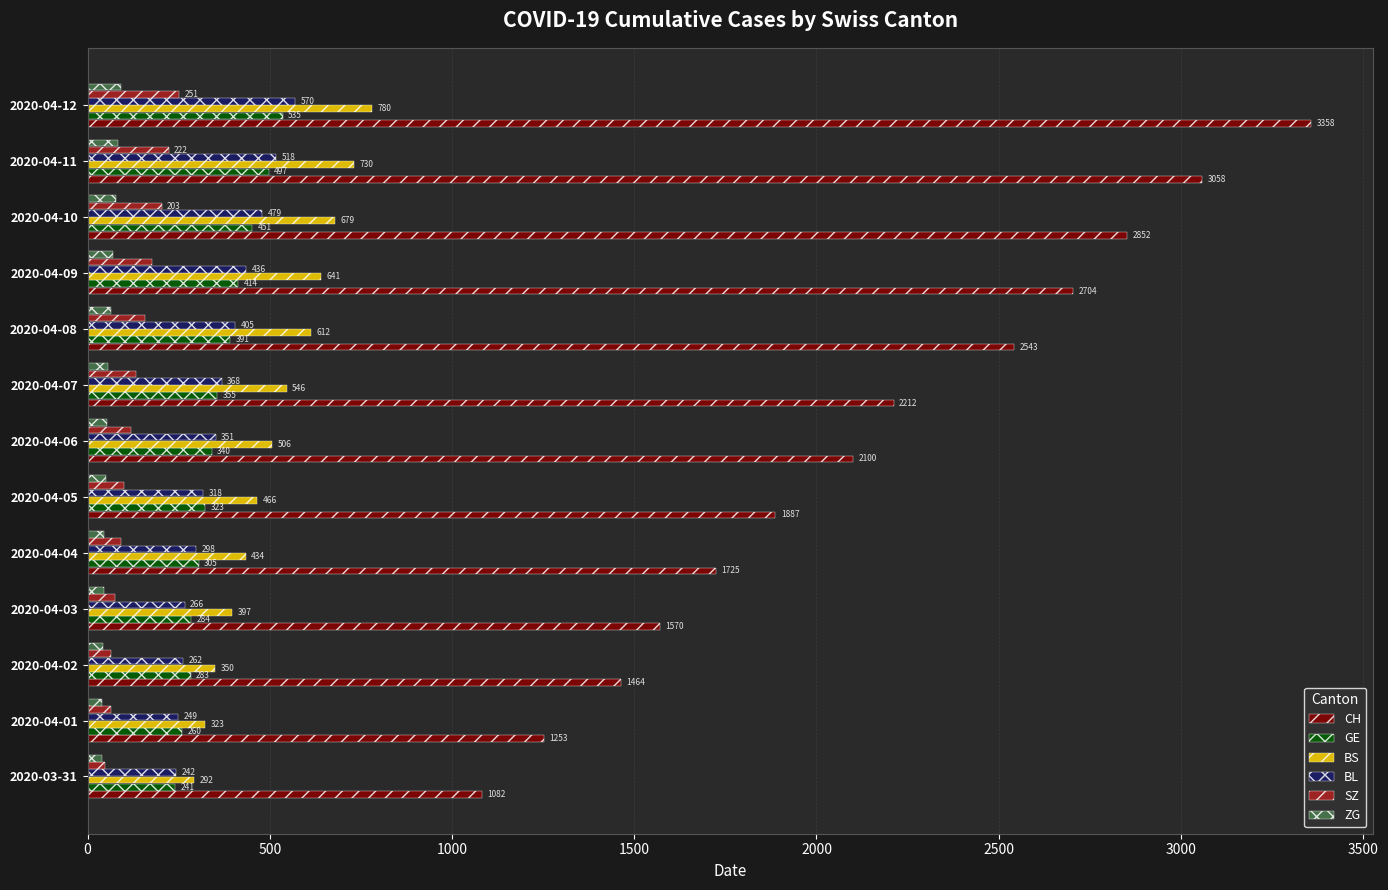

The ZG series shows 91 at 2020-04-12. True or false?

True